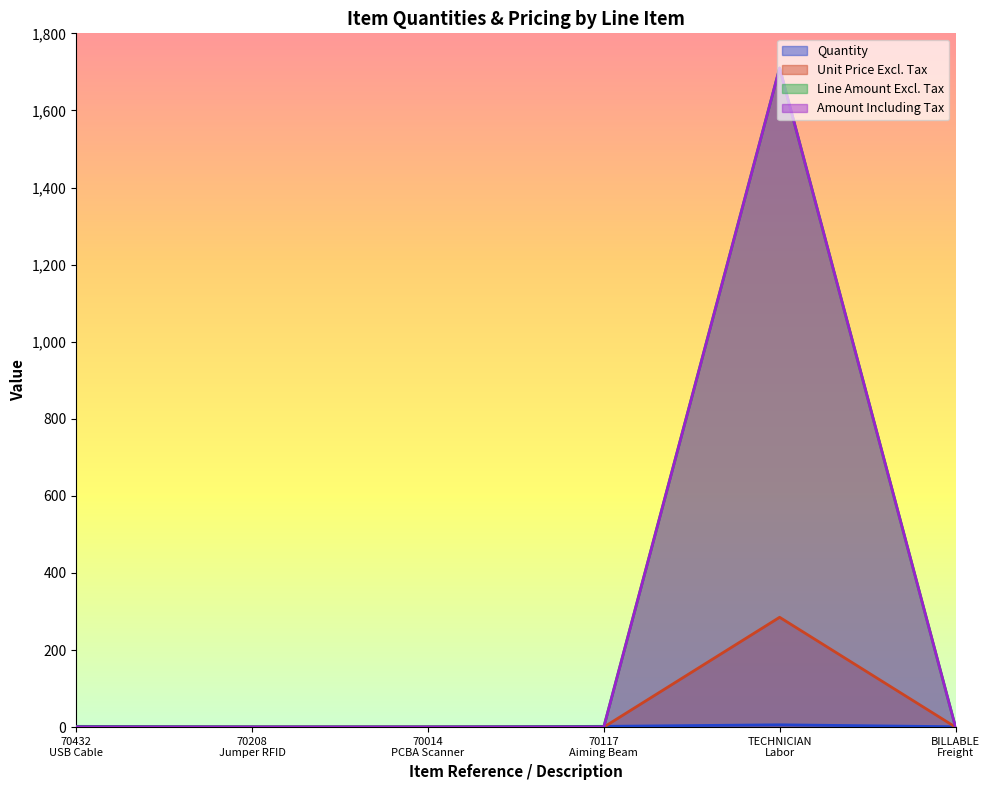

Which has a higher value, BILLABLE
Freight or TECHNICIAN
Labor?

TECHNICIAN
Labor